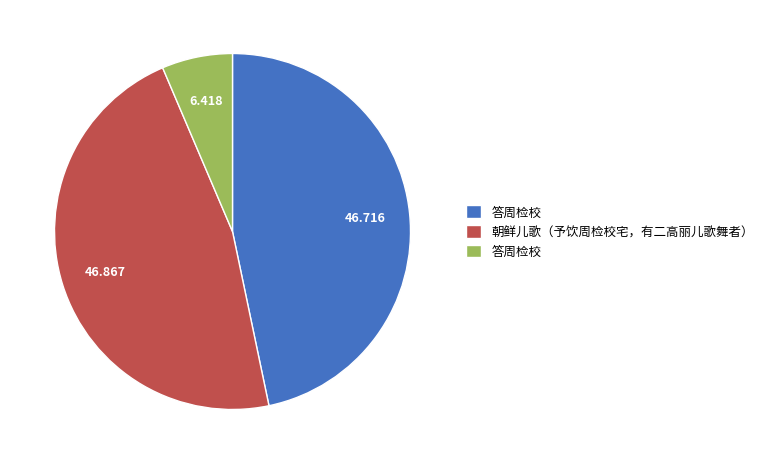

How many slices are in this pie chart?

3